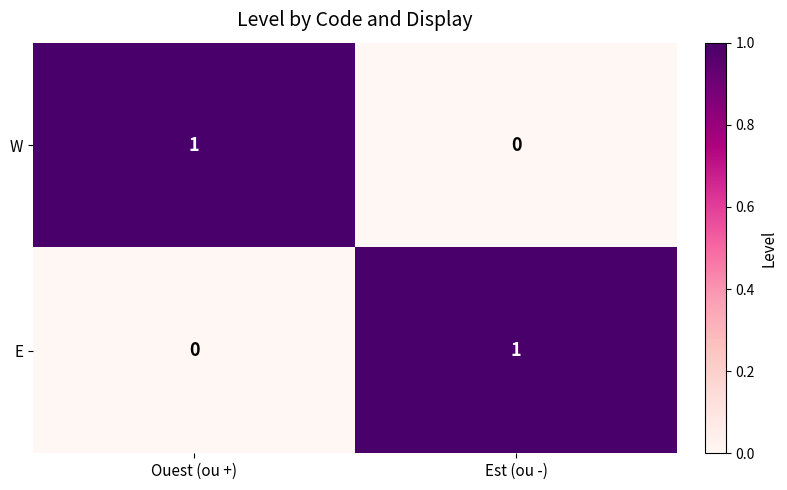

Reading left to right, list all the values displayed in this chart.

W: 1	0
E: 0	1